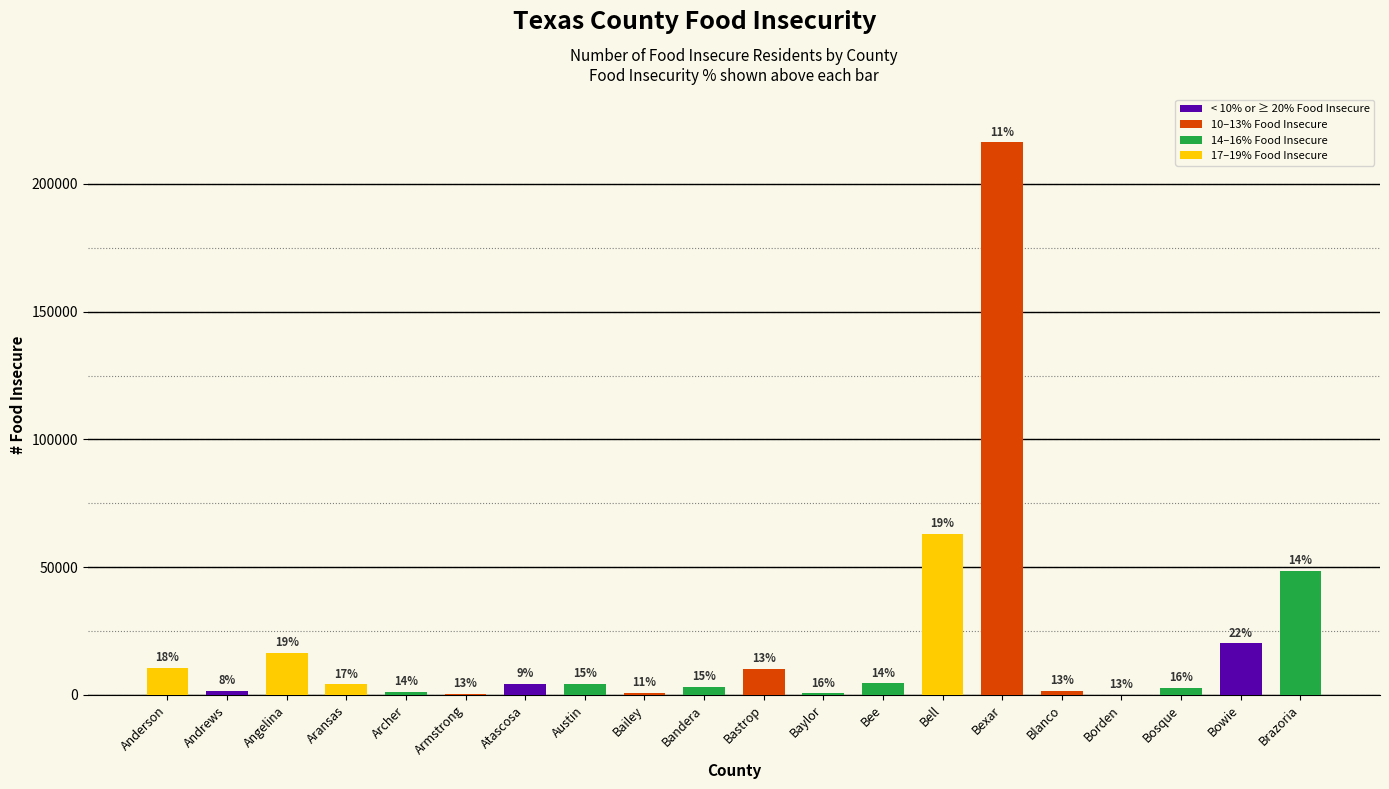

What is the value of the 14th bar from the left?

62960